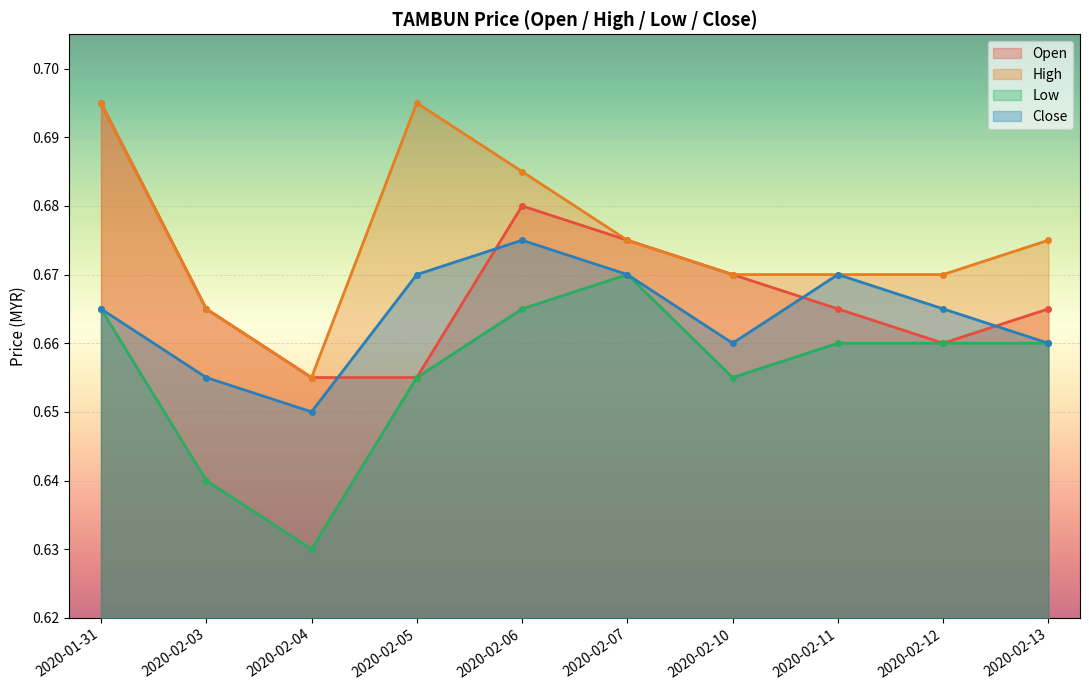

Is the value of high at 2020-02-11 greater than the value of open at 2020-02-04?

Yes